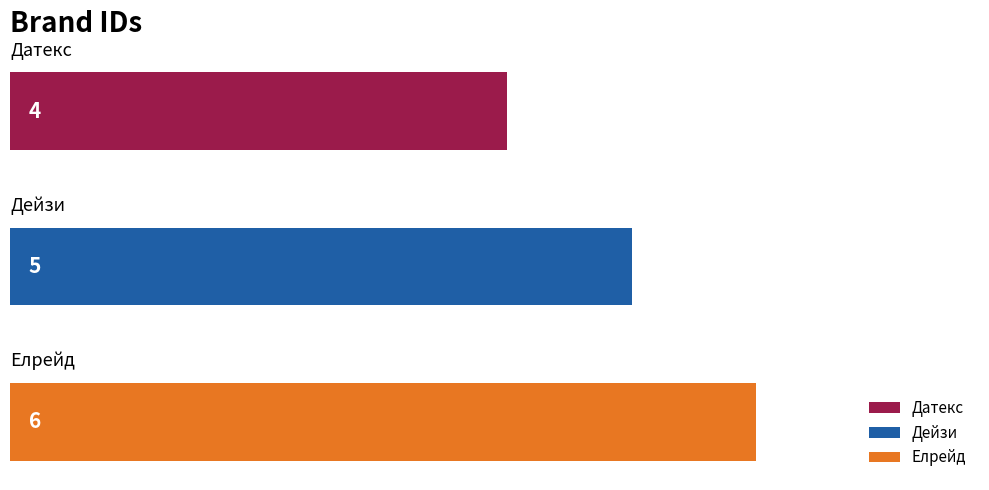

What is the minimum value shown in the chart?

4